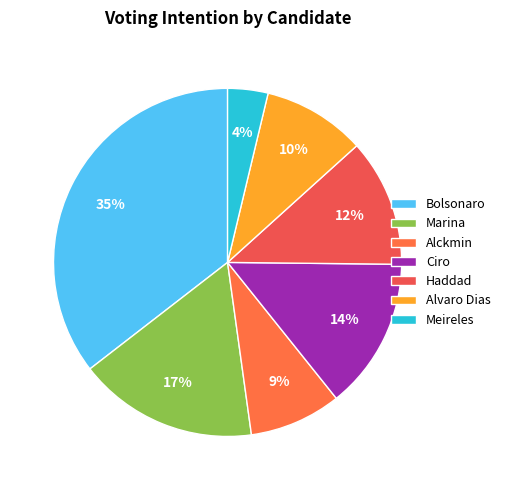

Which slice is the largest?

Bolsonaro